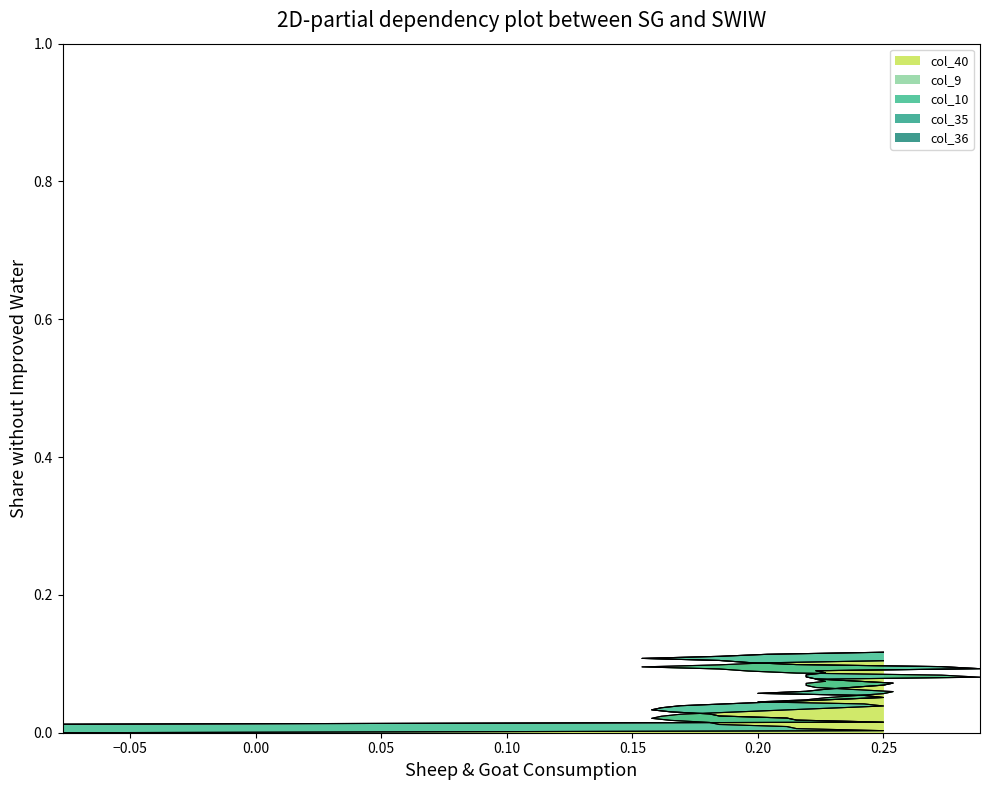

Rank the series by their maximum value, from highest to lowest.

col_40, col_10, col_9, col_35, col_36